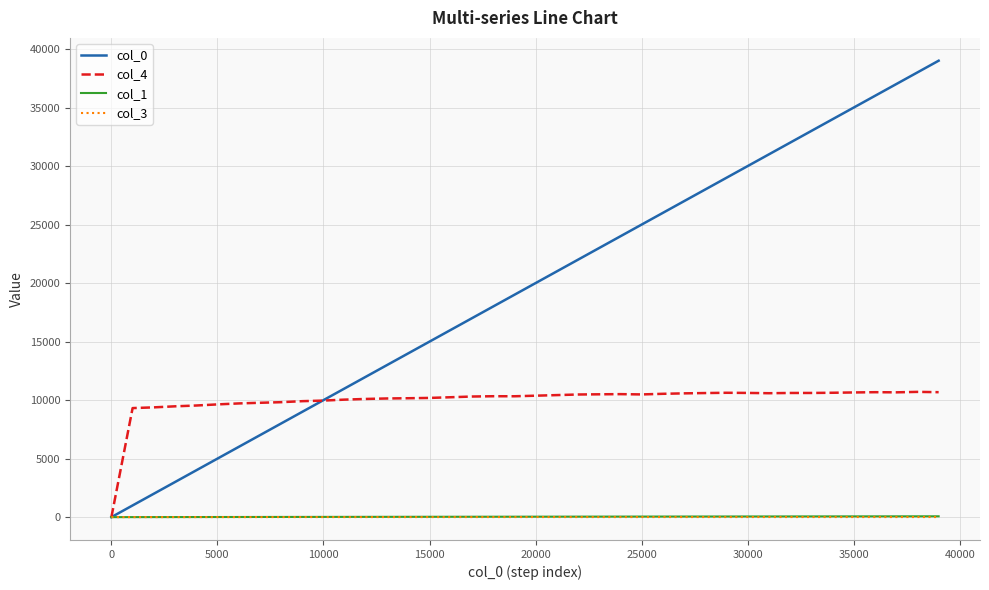

Which series has the largest total across all categories?

col_0